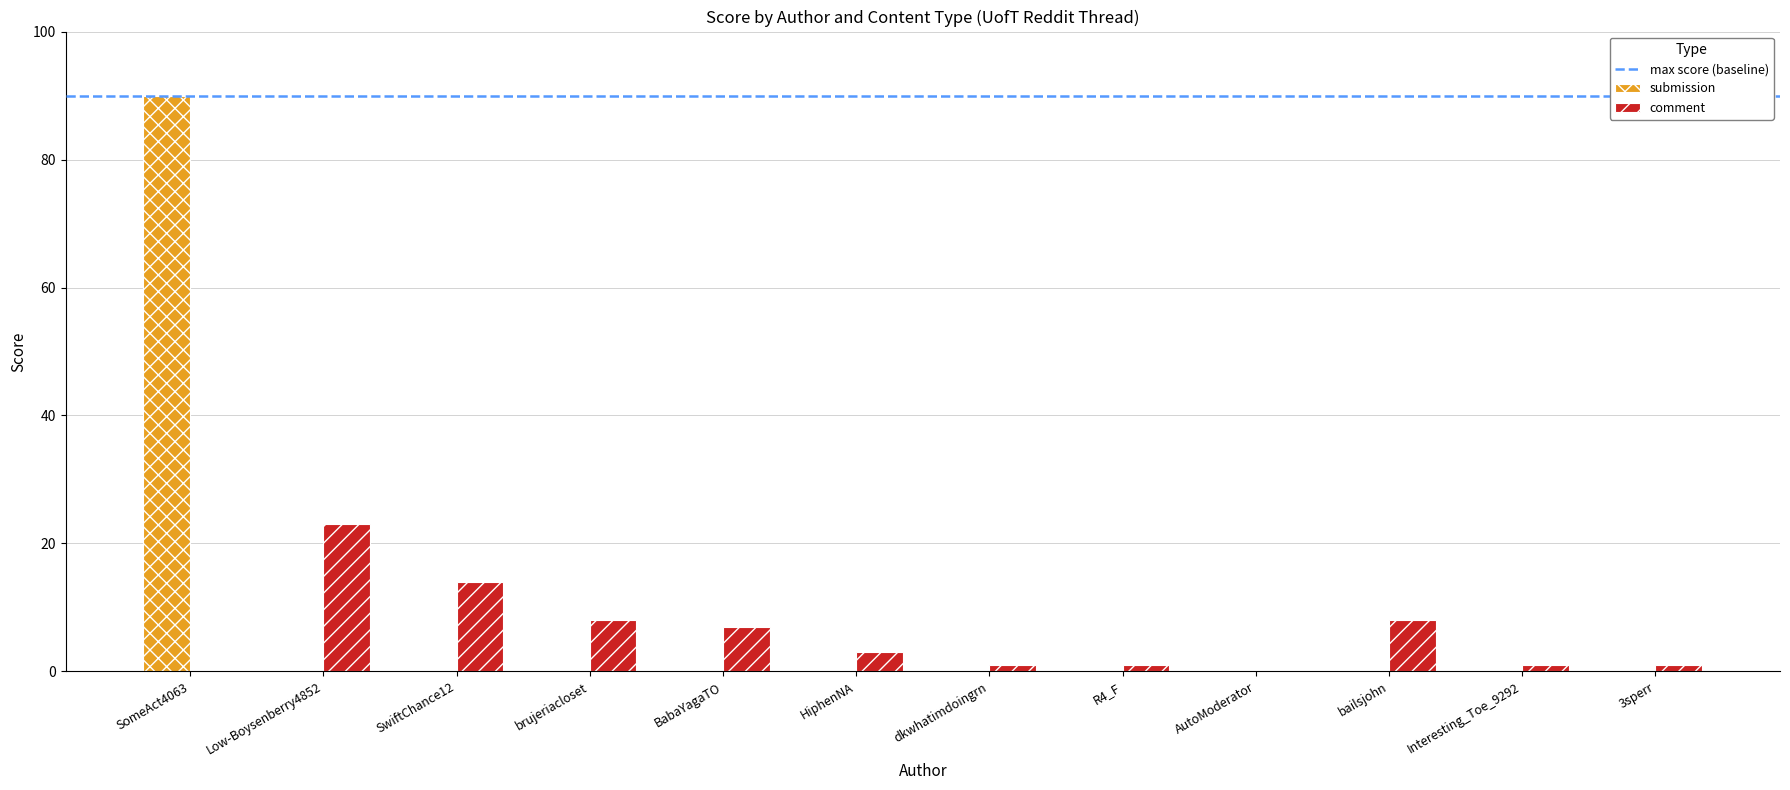

Which category has the highest value in the comment series?

Low-Boysenberry4852